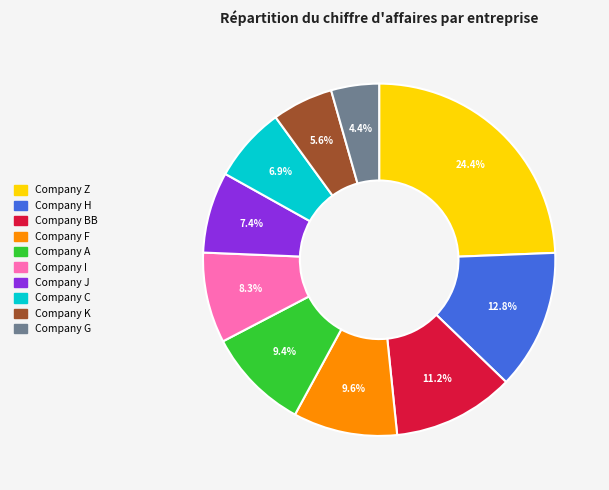

To the nearest percent, what portion does Company F represent?

10%